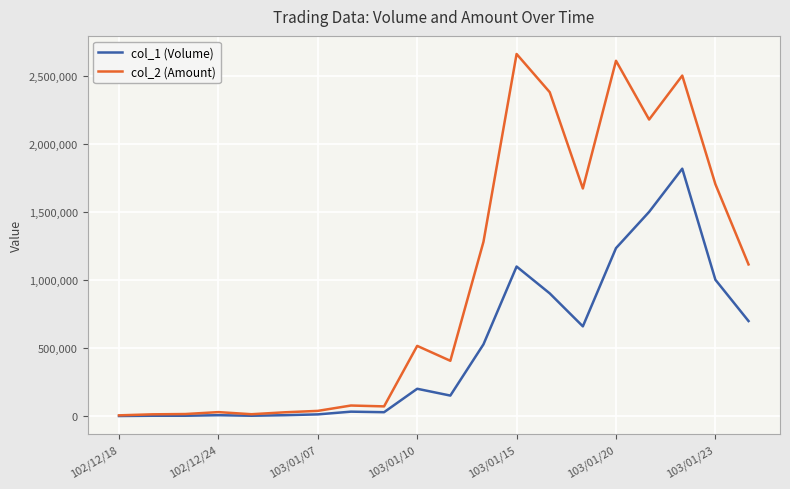

How many data points in col_2 (Amount) are less than 516750?

10